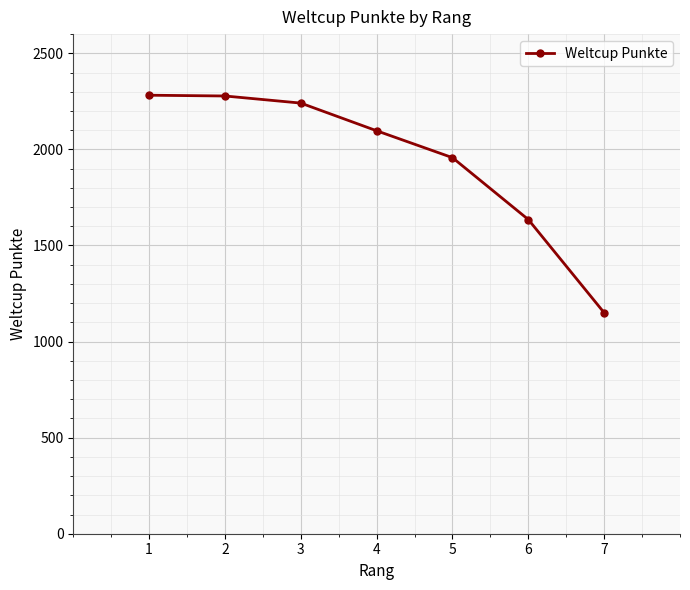

What is the difference between the maximum and minimum values?

1132